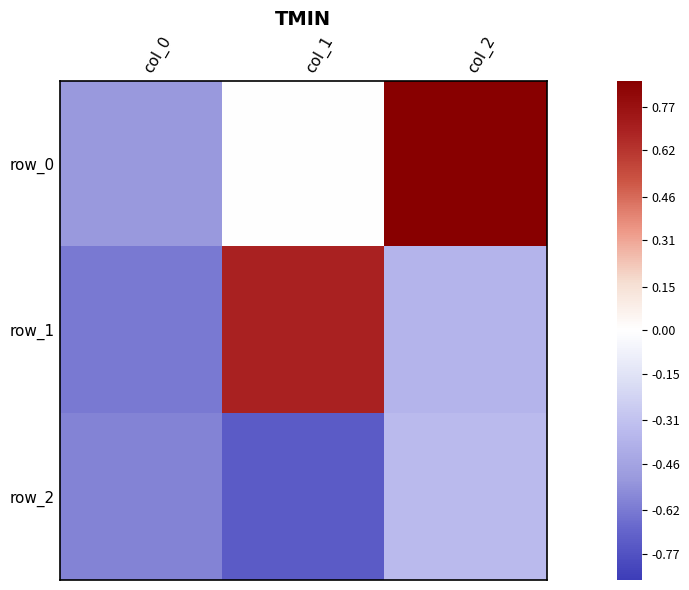

What is the difference between the maximum and second lowest values in the row_0 series?

0.9